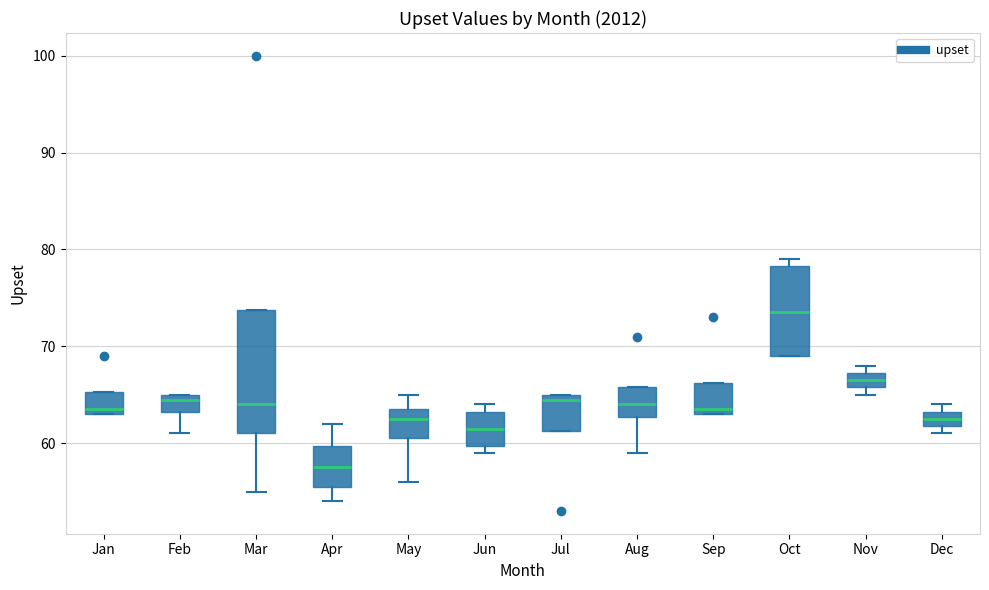

Which box has the highest median line?

Oct